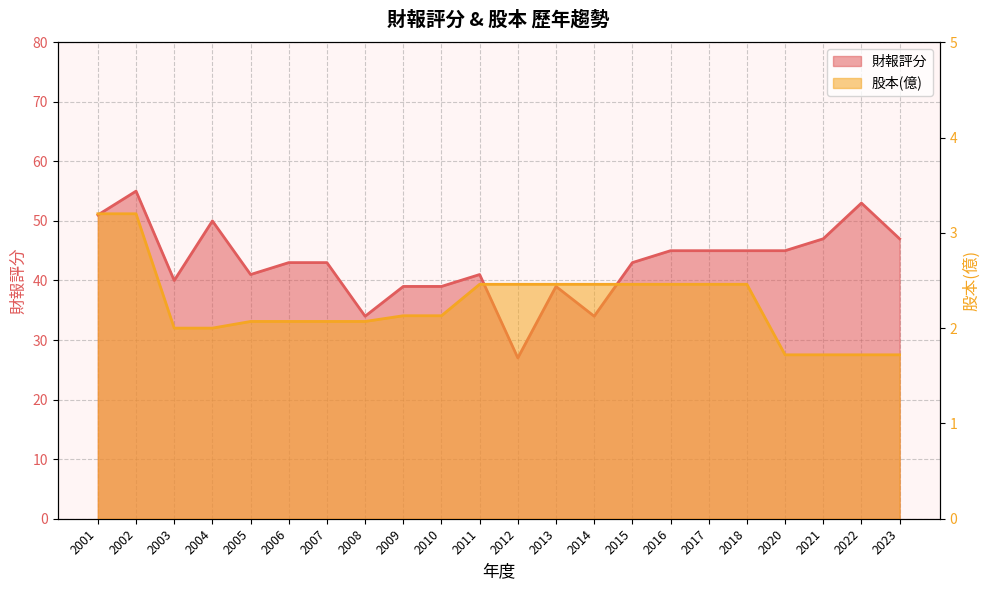

At which label is 股本(億) closest to 2?

2003